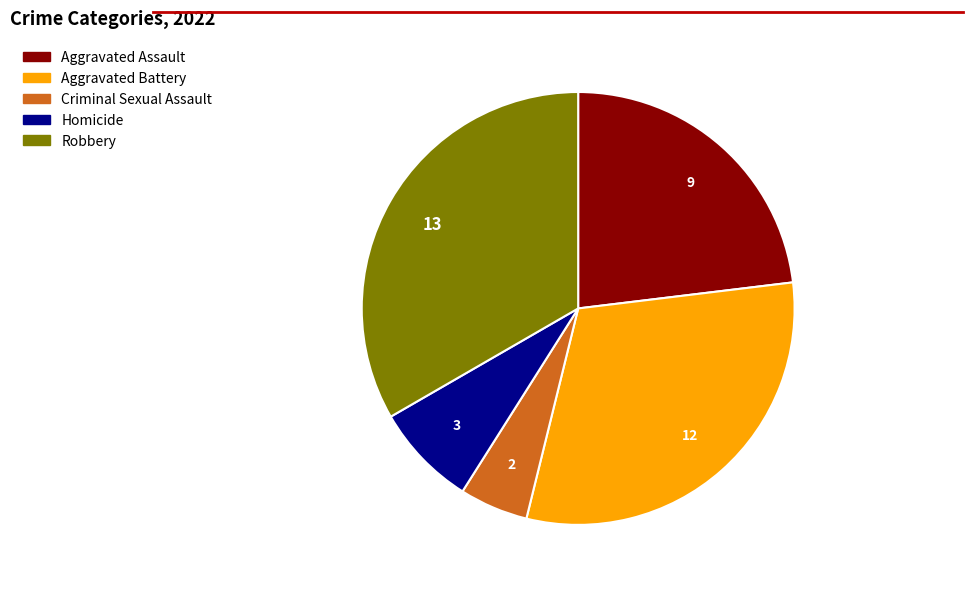

Is the sum of Aggravated Battery and Homicide greater than half?

No